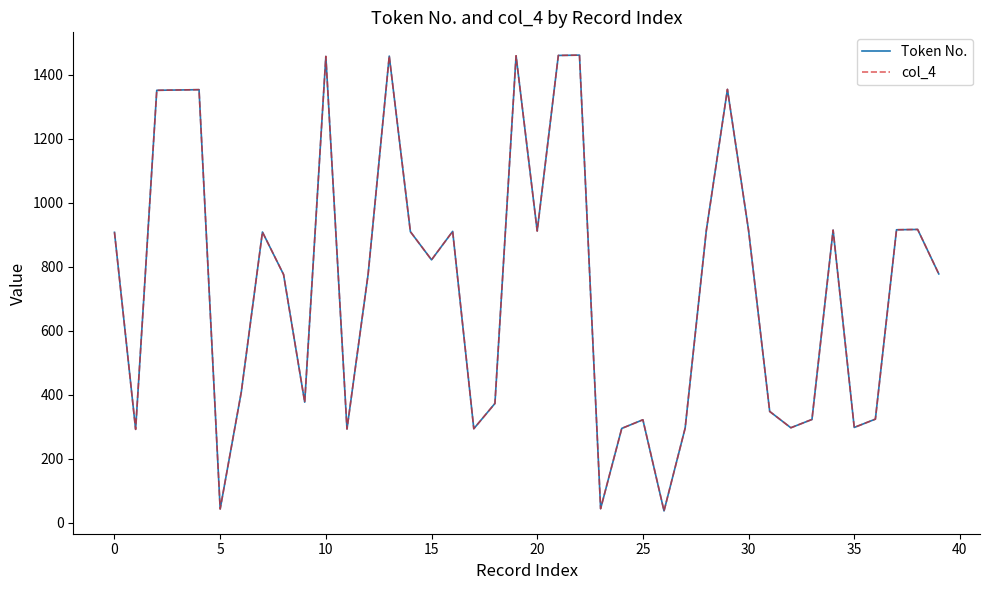

Is this an area chart (filled region under the line)?

No